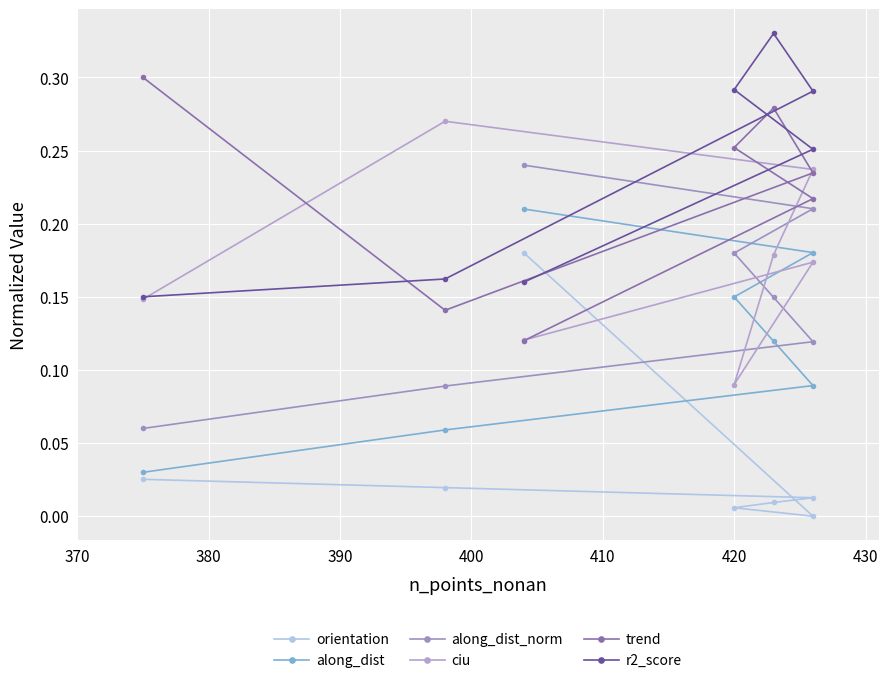

What is the value of the ciu point at the 6th from the left?

0.2